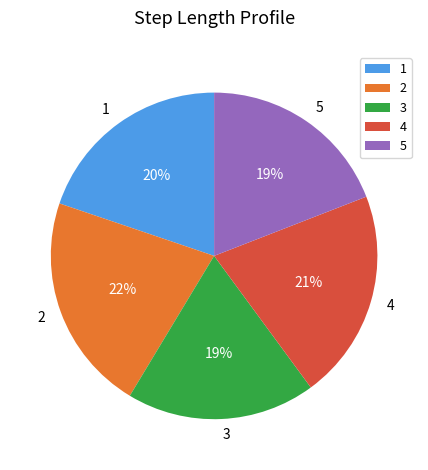

True or false: 2 accounts for 31% of the total.

False